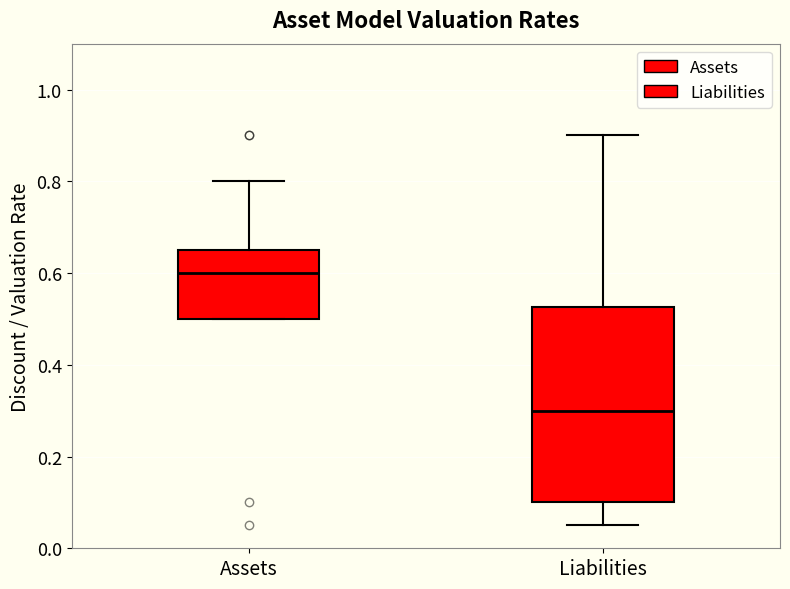

Reading left to right, read every box against the y-axis: the position of its median line, the range the box covers, and the ends of its whiskers. The values are not printed on the chart, so give them approximately, as read against the axis.

Assets: median 0.60, box 0.50 to 0.66, whiskers 0.50 to 0.80
Liabilities: median 0.30, box 0.10 to 0.52, whiskers 0.06 to 0.90